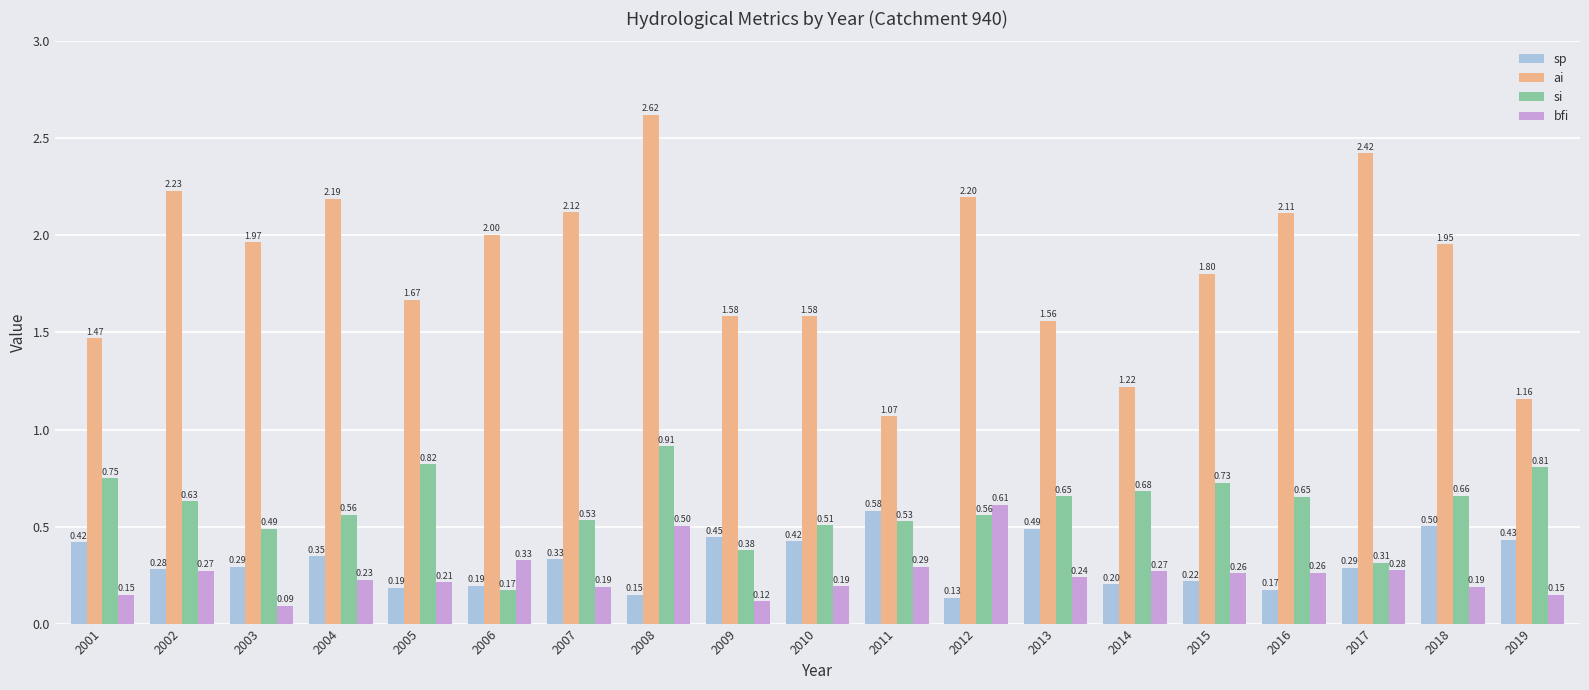

How many categories are shown in the chart?

19